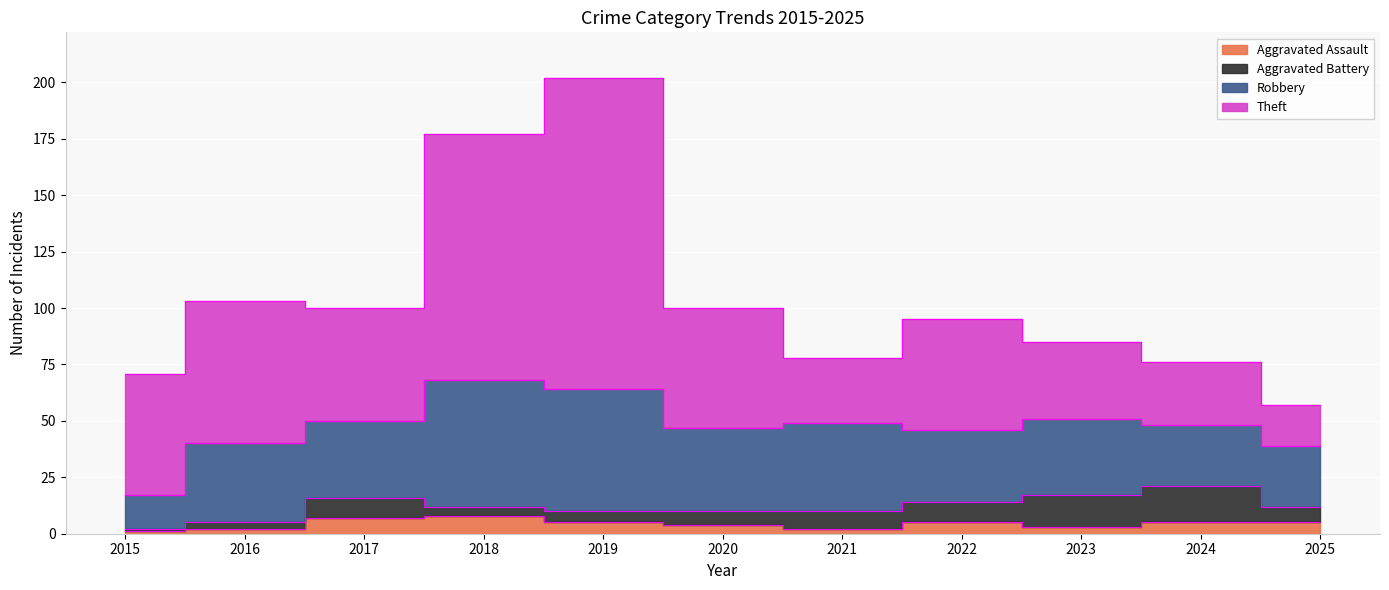

What is the difference between the maximum and minimum values in the Aggravated Battery series?

15